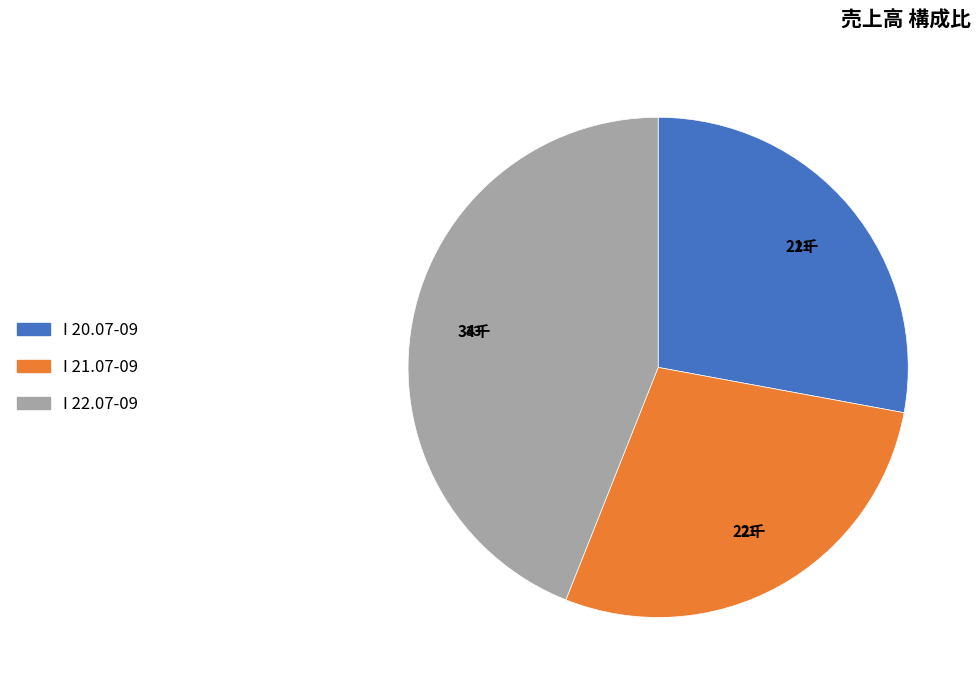

Does I 21.07-09 represent more than half of the total?

No